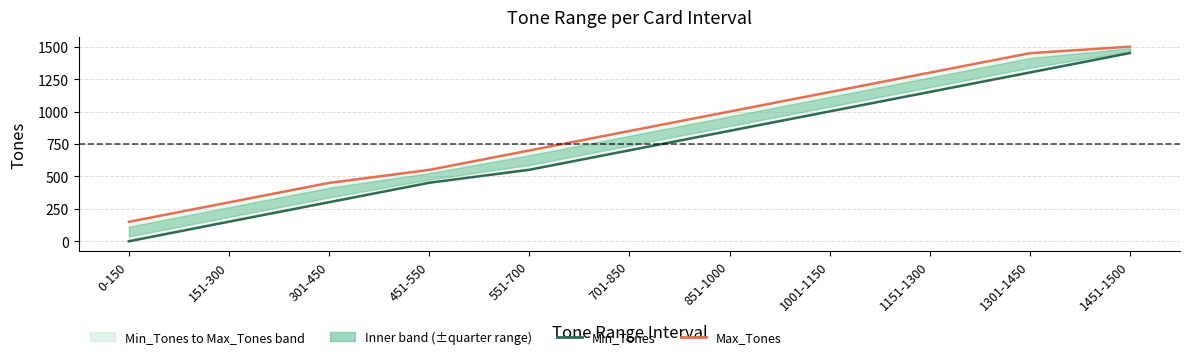

What is the approximate value of Min_Tones at 1151-1300, to the nearest 10?

1150